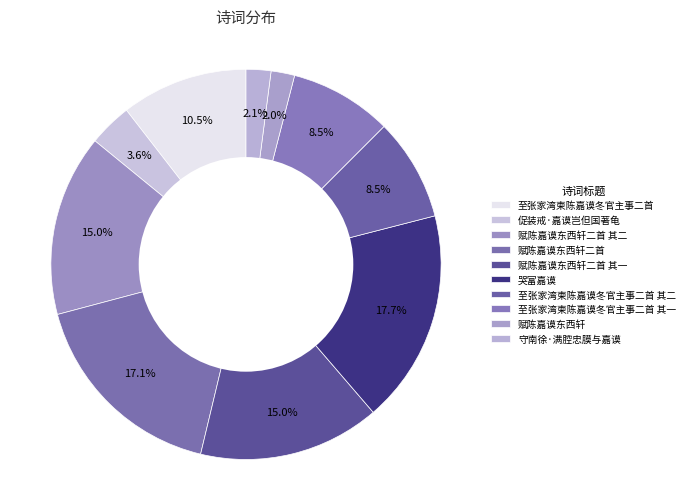

Does 赋陈嘉谟东西轩二首 其二 represent more than half of the total?

No